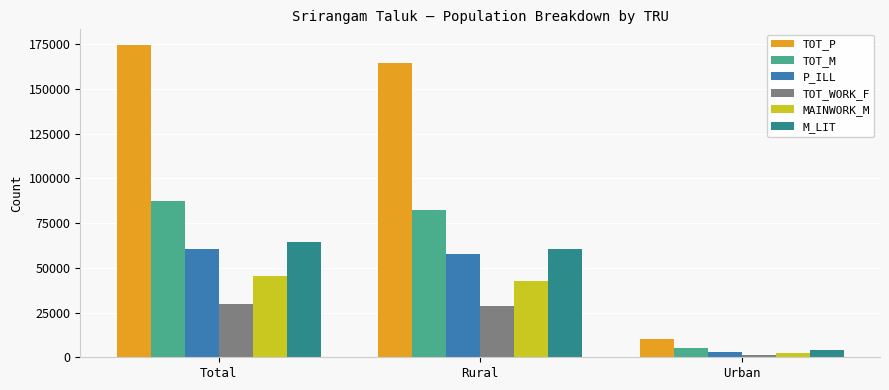

Where is MAINWORK_M nearest to the value 23989?

Rural